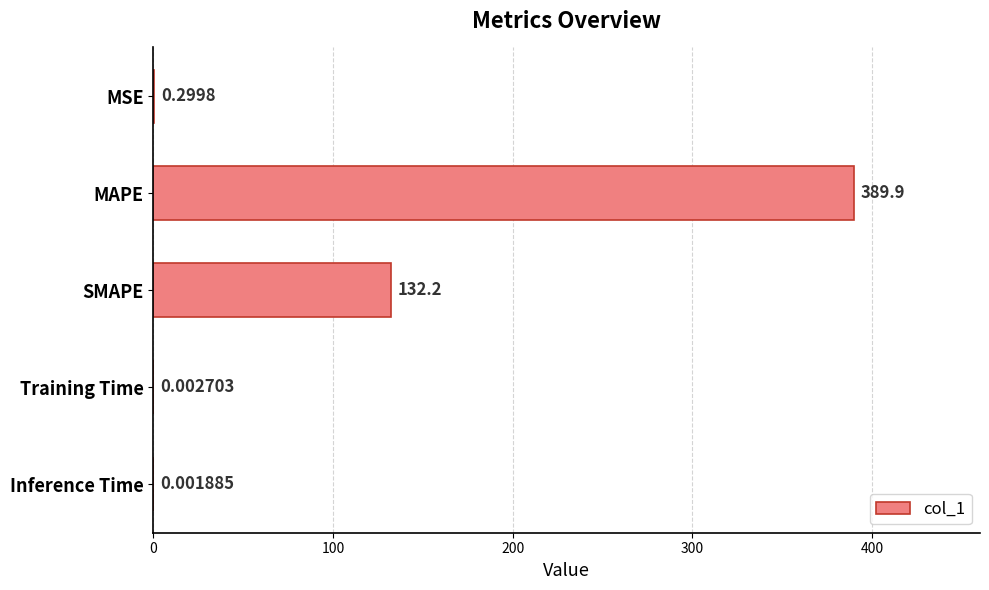

Which category has the highest value across all series?

MAPE